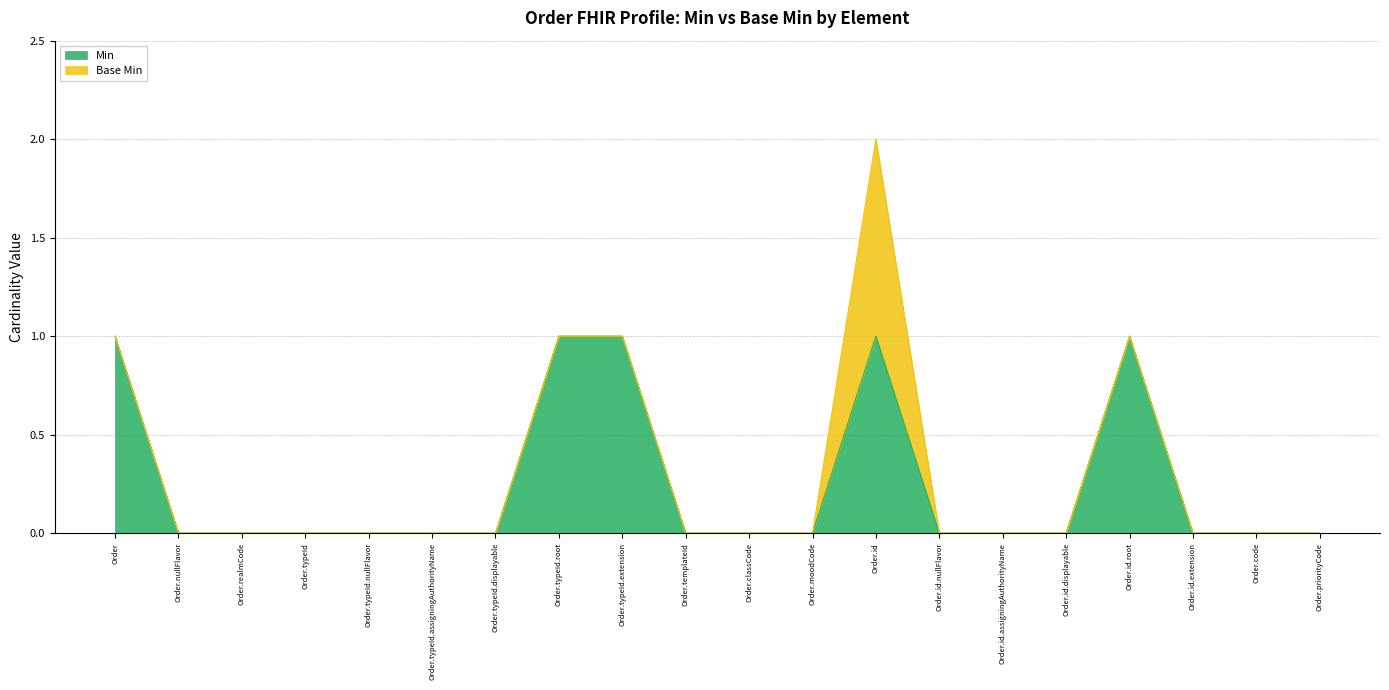

Reading left to right, transcribe all the data shown in this chart.

Order=1	Order.nullFlavor=0	Order.realmCode=0	Order.typeId=0	Order.typeId.nullFlavor=0	Order.typeId.assigningAuthorityName=0	Order.typeId.displayable=0	Order.typeId.root=1	Order.typeId.extension=1	Order.templateId=0	Order.classCode=0	Order.moodCode=0	Order.id=1	Order.id.nullFlavor=0	Order.id.assigningAuthorityName=0	Order.id.displayable=0	Order.id.root=1	Order.id.extension=0	Order.code=0	Order.priorityCode=0